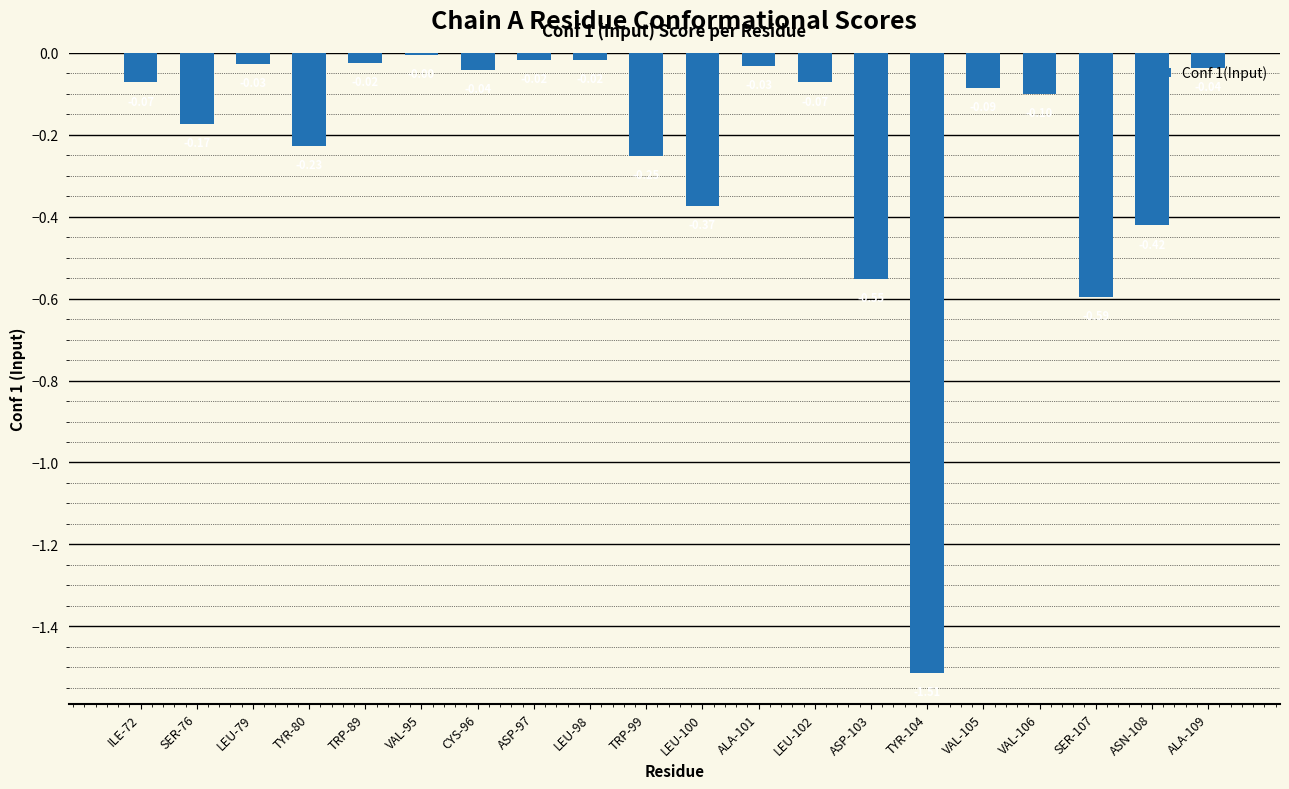

Between ASP-103 and LEU-100, which is larger?

LEU-100